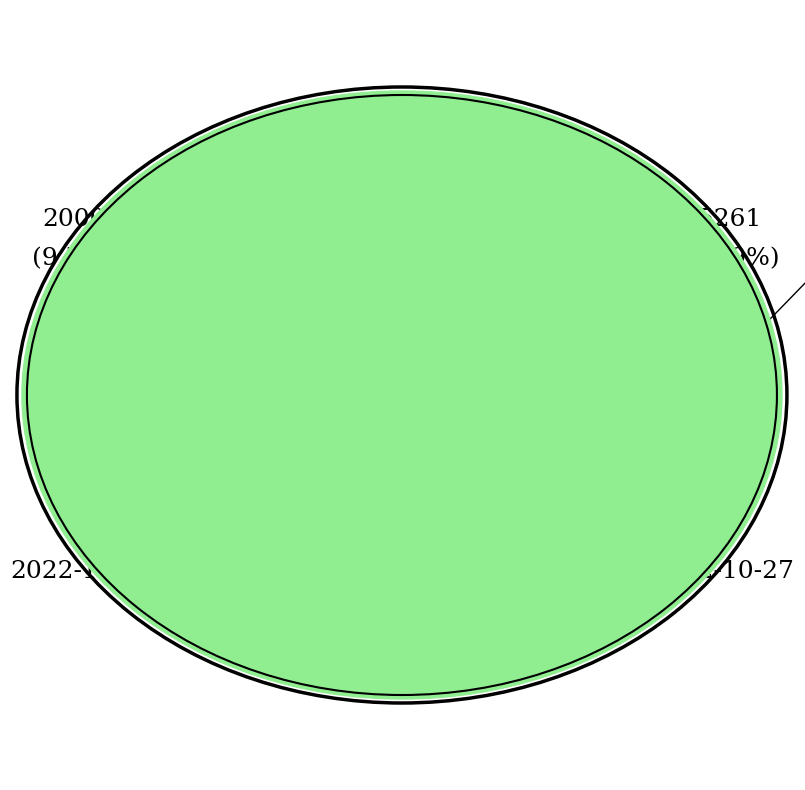

How many segments does this pie chart have?

3